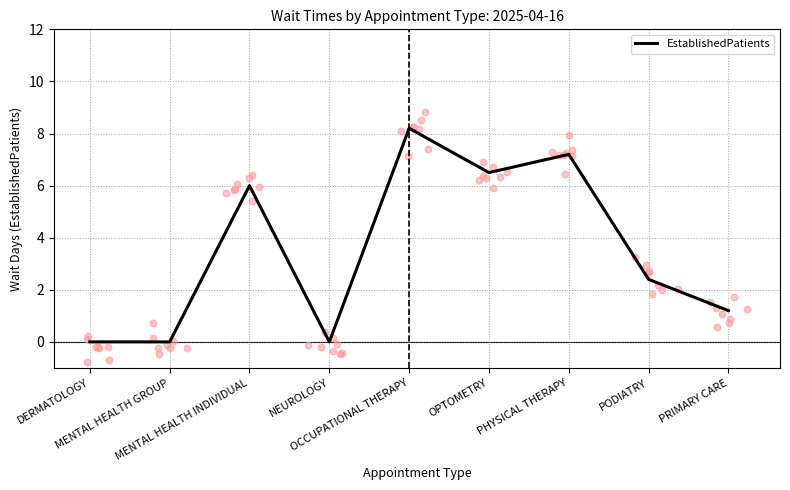

What is the change in value from MENTAL HEALTH INDIVIDUAL to PODIATRY?

-3.6